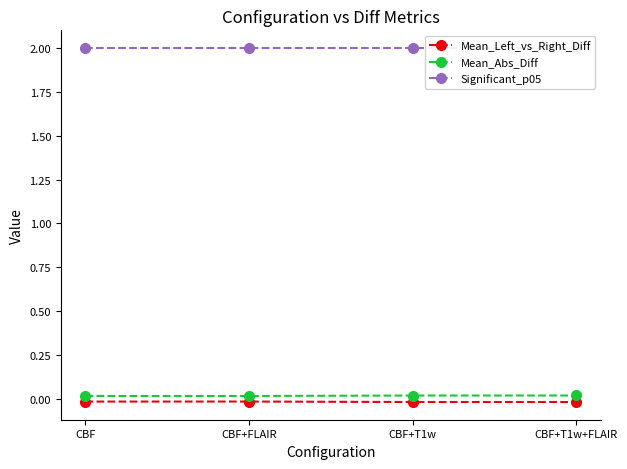

True or false: Mean_Left_vs_Right_Diff and Significant_p05 intersect in this chart.

False